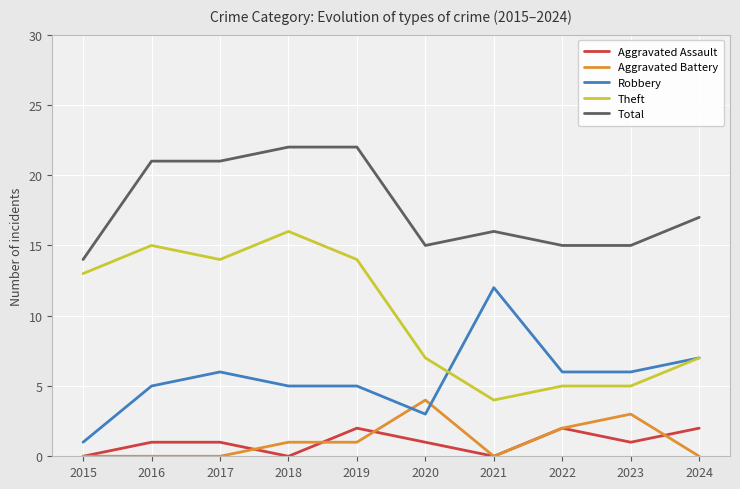

What is the difference between the highest and lowest values at 2015?

14